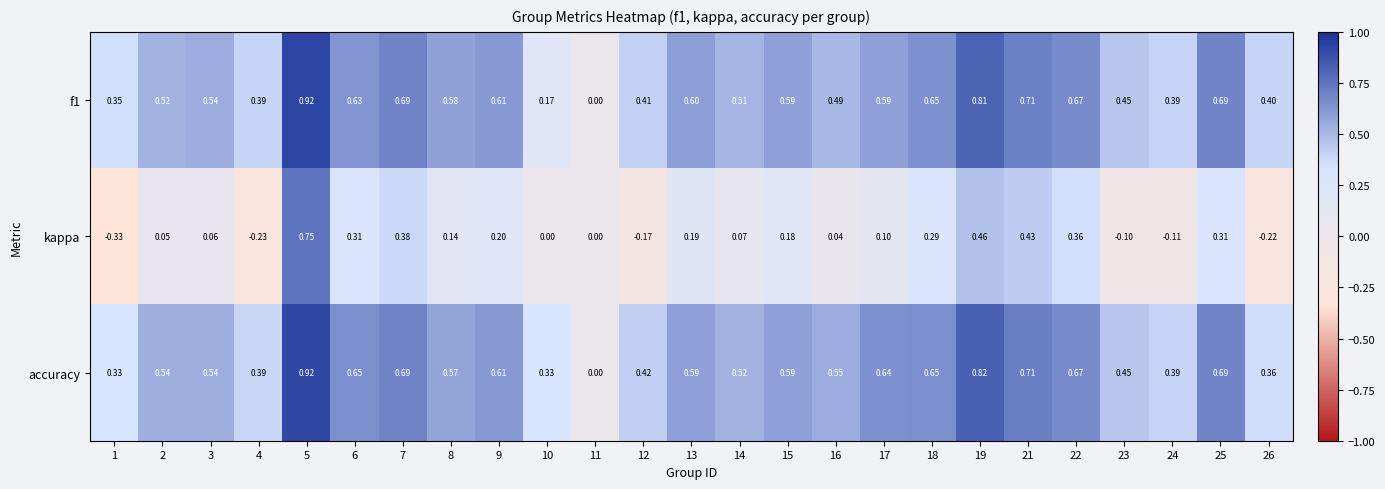

At which category is the sum across all series the highest?

5